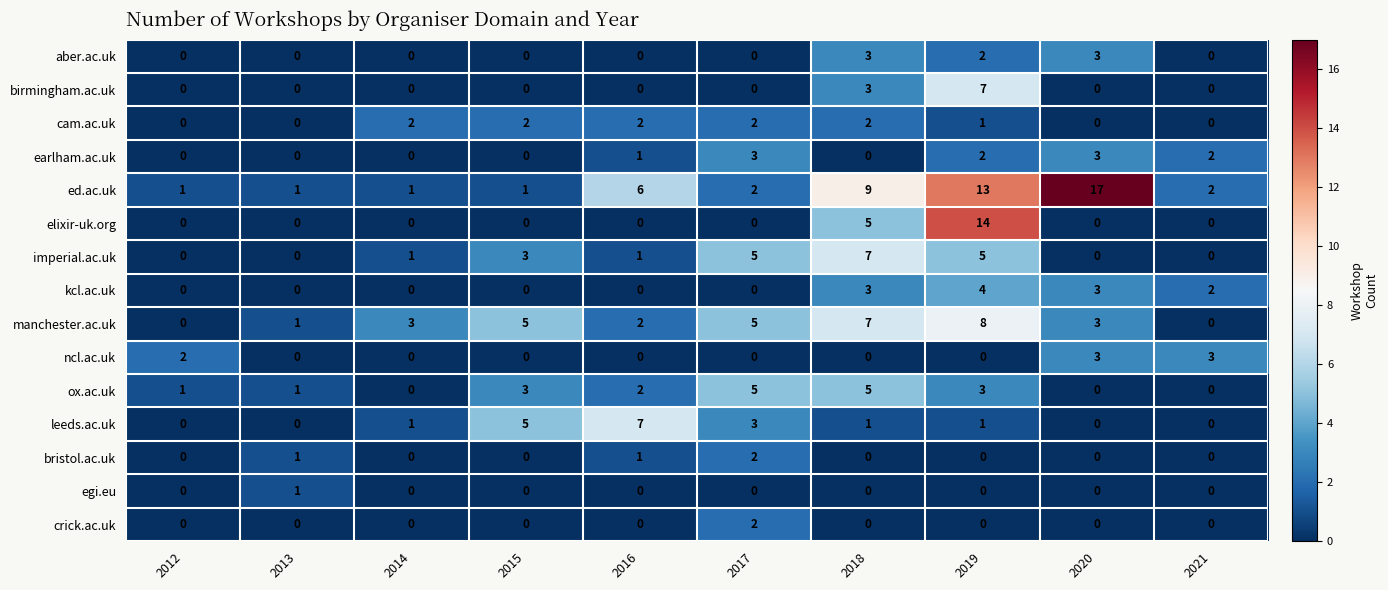

What is the difference between the highest and lowest values at 2020?

17